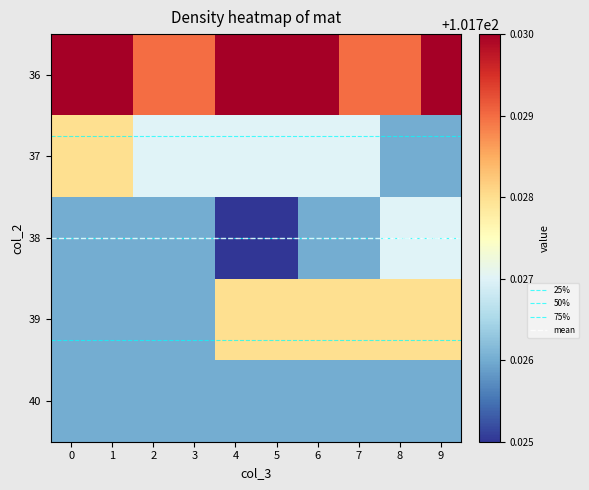

Is it true that 38 equals 46.2 at 0?

False